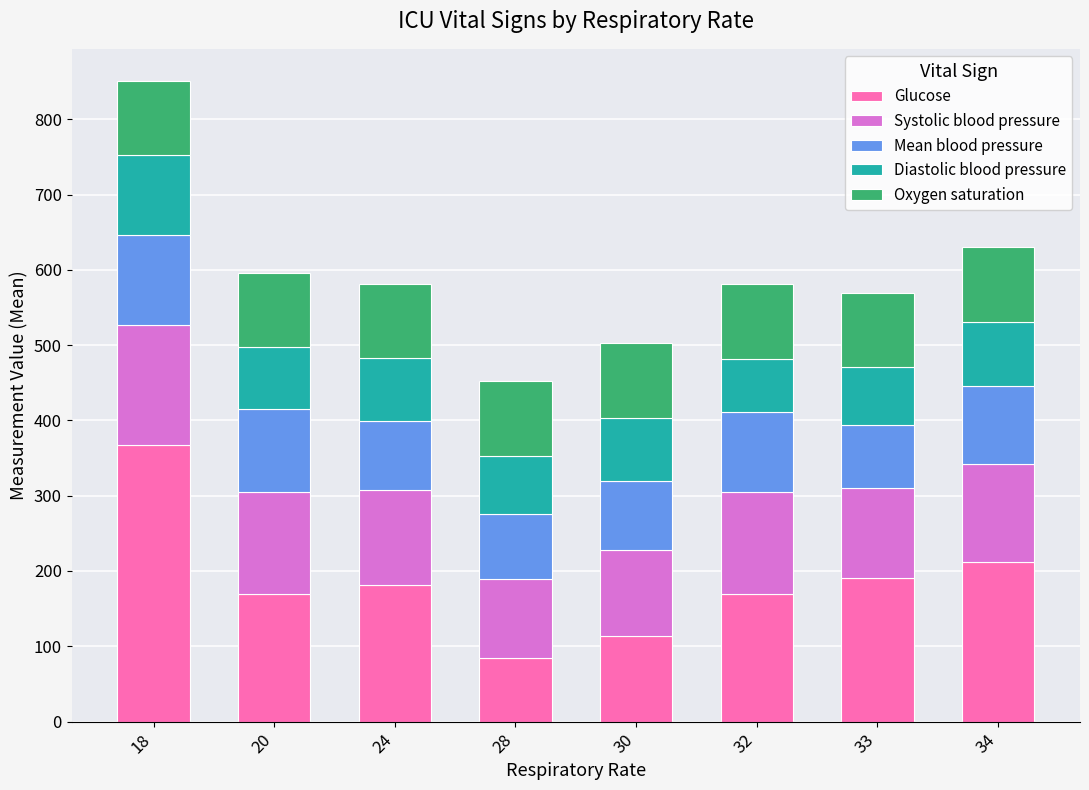

What is the difference between the maximum and second lowest values in the Glucose series?

253.0